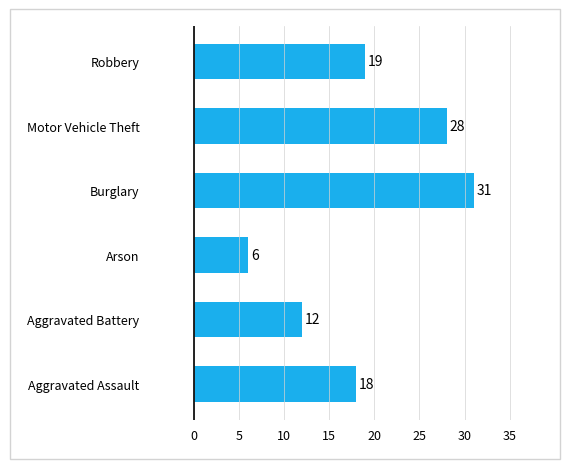

Are the bars horizontal?

Yes